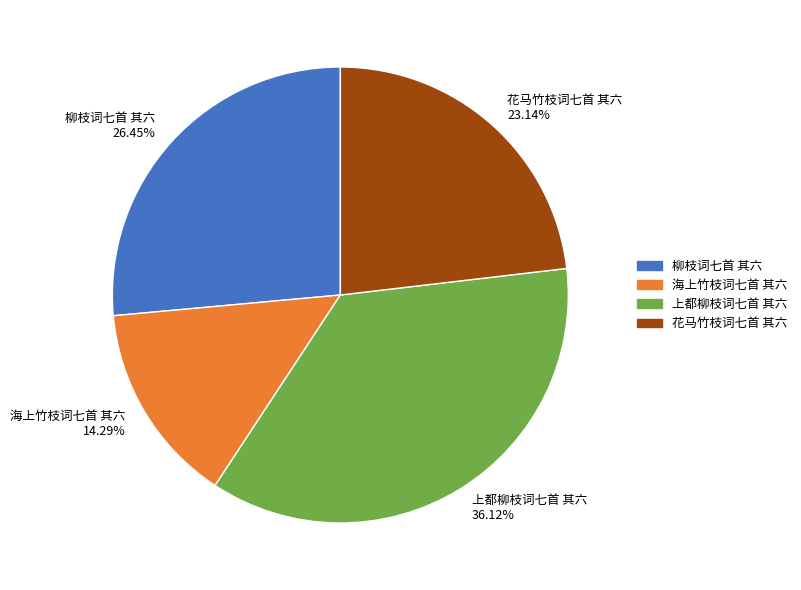

To the nearest percent, what percentage of the pie is 海上竹枝词七首 其六?

14%